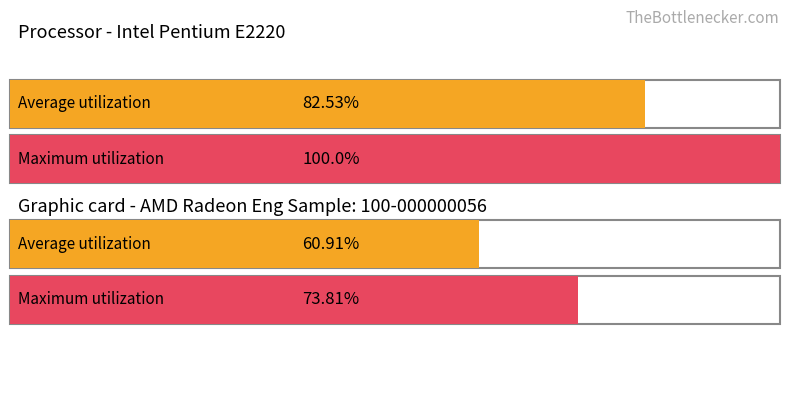

Between 2 and 9, which series saw the biggest shift?

Maximum utilization